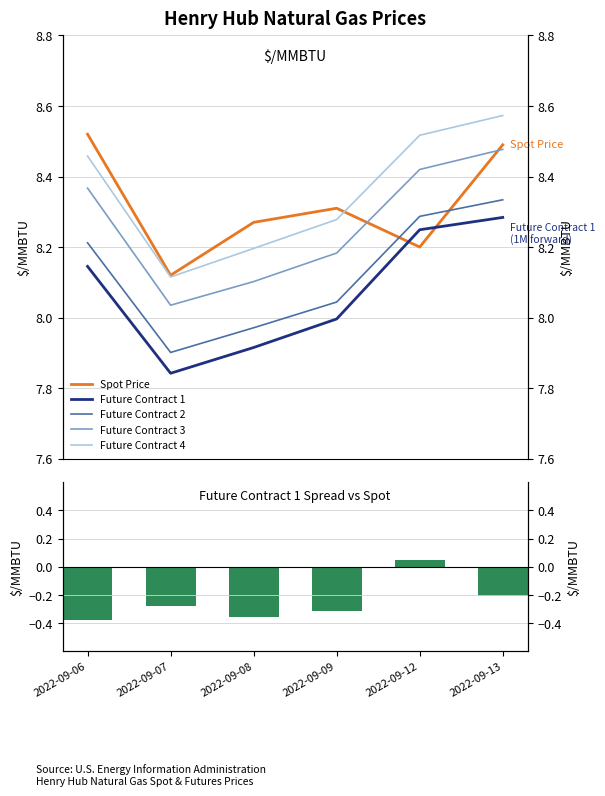

At 2022-09-06, list the series in order from largest to smallest.

Spot Price, Future Contract 4, Future Contract 3, Future Contract 2, Future Contract 1, Spread FC1 vs Spot